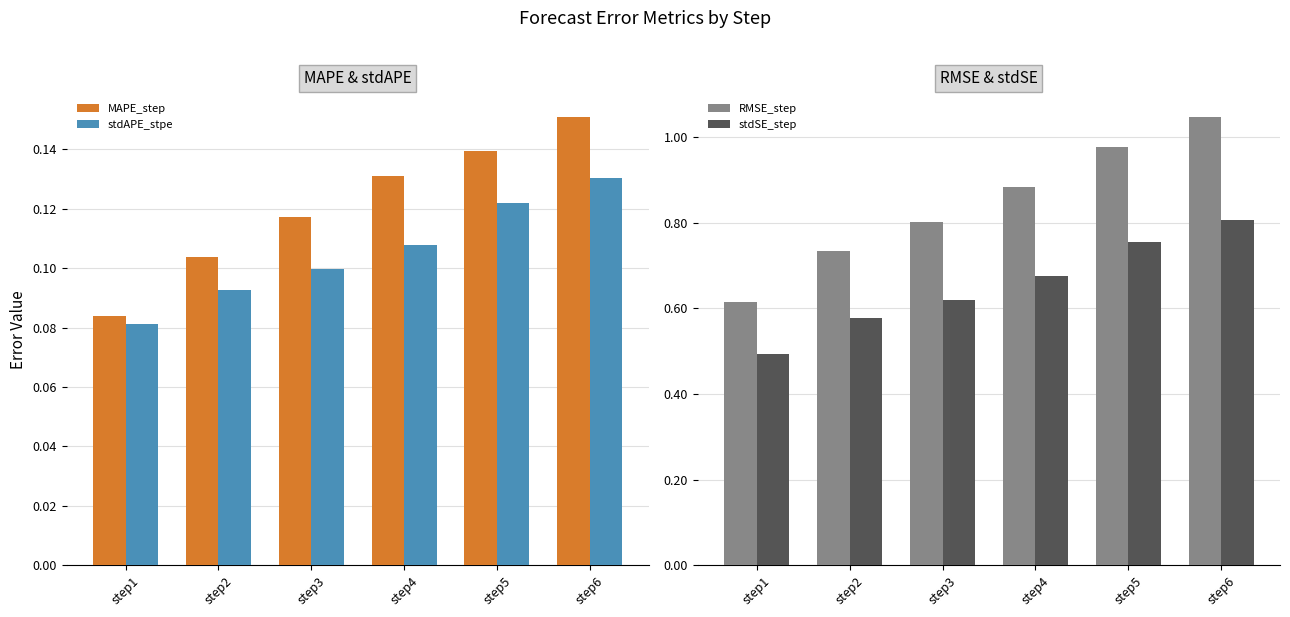

Which label corresponds to the largest value in the chart?

step6